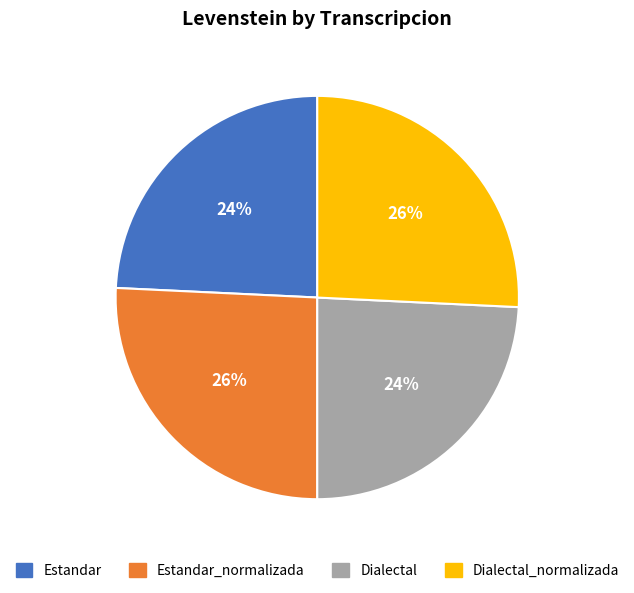

To the nearest percent, what is the difference between the largest and smallest slice percentages?

2%